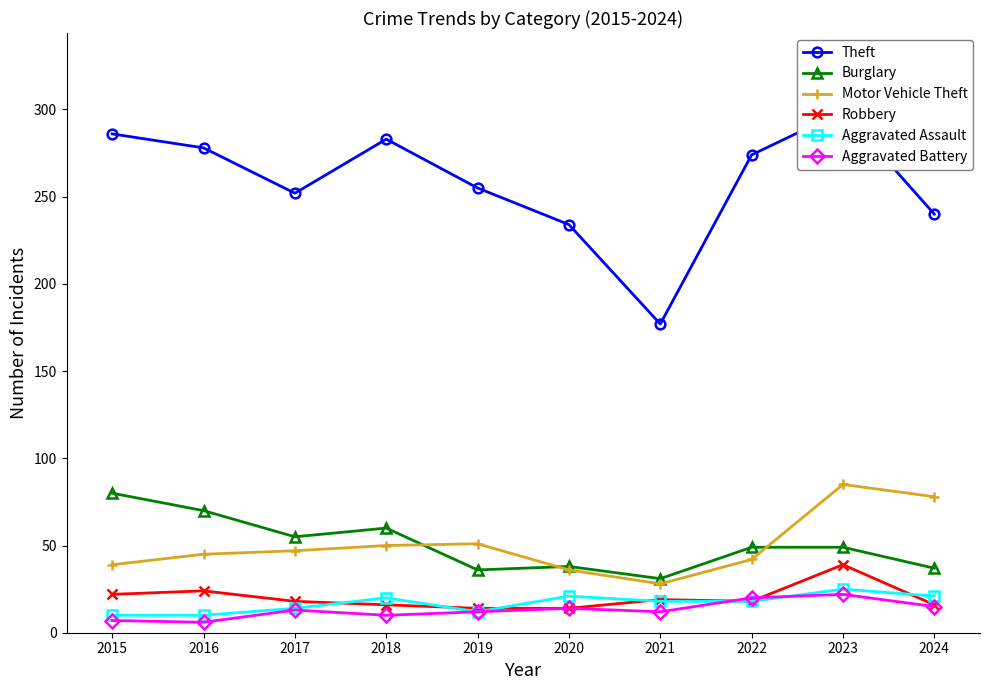

What is the total value across all series at 2019?

380